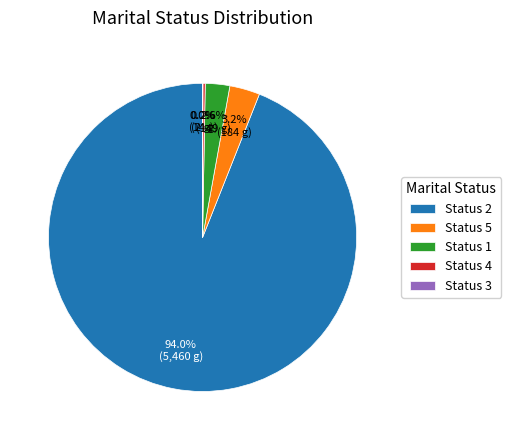

What is the largest slice in the pie chart?

Status 2